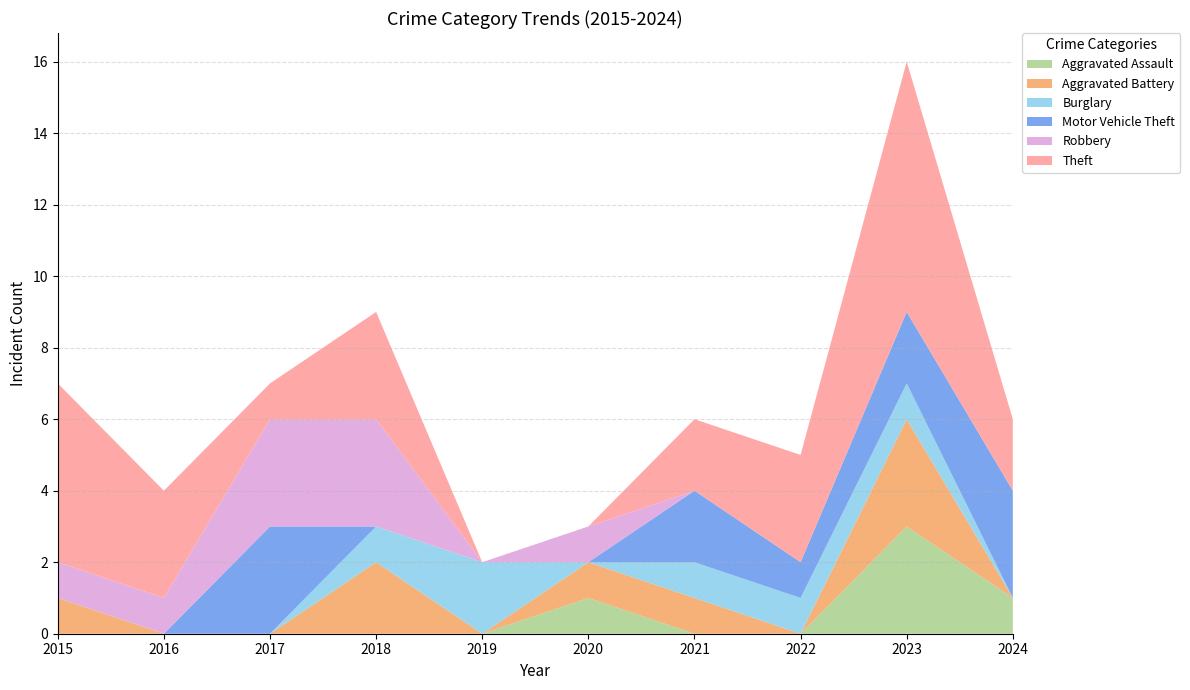

Reading left to right, what are all the values shown in this chart?

Aggravated Assault: 2015=0	2016=0	2017=0	2018=0	2019=0	2020=1	2021=0	2022=0	2023=3	2024=1
Aggravated Battery: 2015=1	2016=0	2017=0	2018=2	2019=0	2020=1	2021=1	2022=0	2023=3	2024=0
Burglary: 2015=0	2016=0	2017=0	2018=1	2019=2	2020=0	2021=1	2022=1	2023=1	2024=0
Motor Vehicle Theft: 2015=0	2016=0	2017=3	2018=0	2019=0	2020=0	2021=2	2022=1	2023=2	2024=3
Robbery: 2015=1	2016=1	2017=3	2018=3	2019=0	2020=1	2021=0	2022=0	2023=0	2024=0
Theft: 2015=5	2016=3	2017=1	2018=3	2019=0	2020=0	2021=2	2022=3	2023=7	2024=2